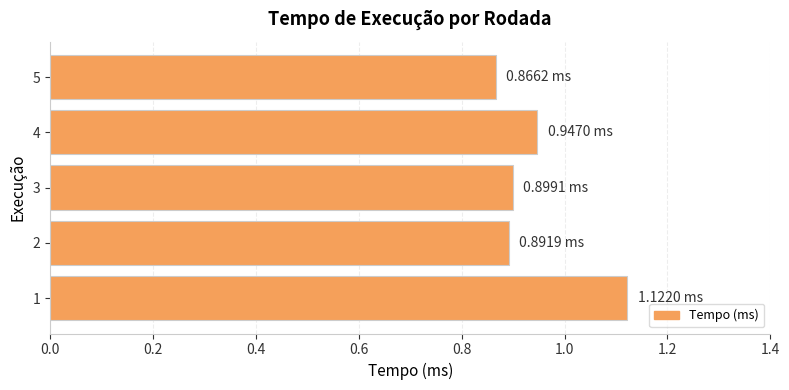

What is the sum of all values?

4.7